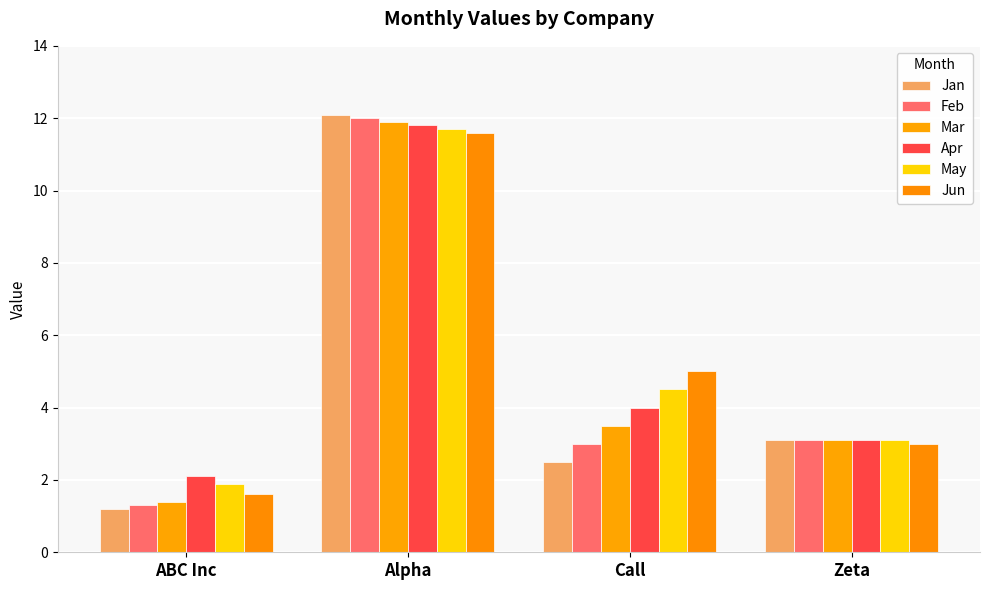

The value of Feb at Alpha is 18.4. True or false?

False